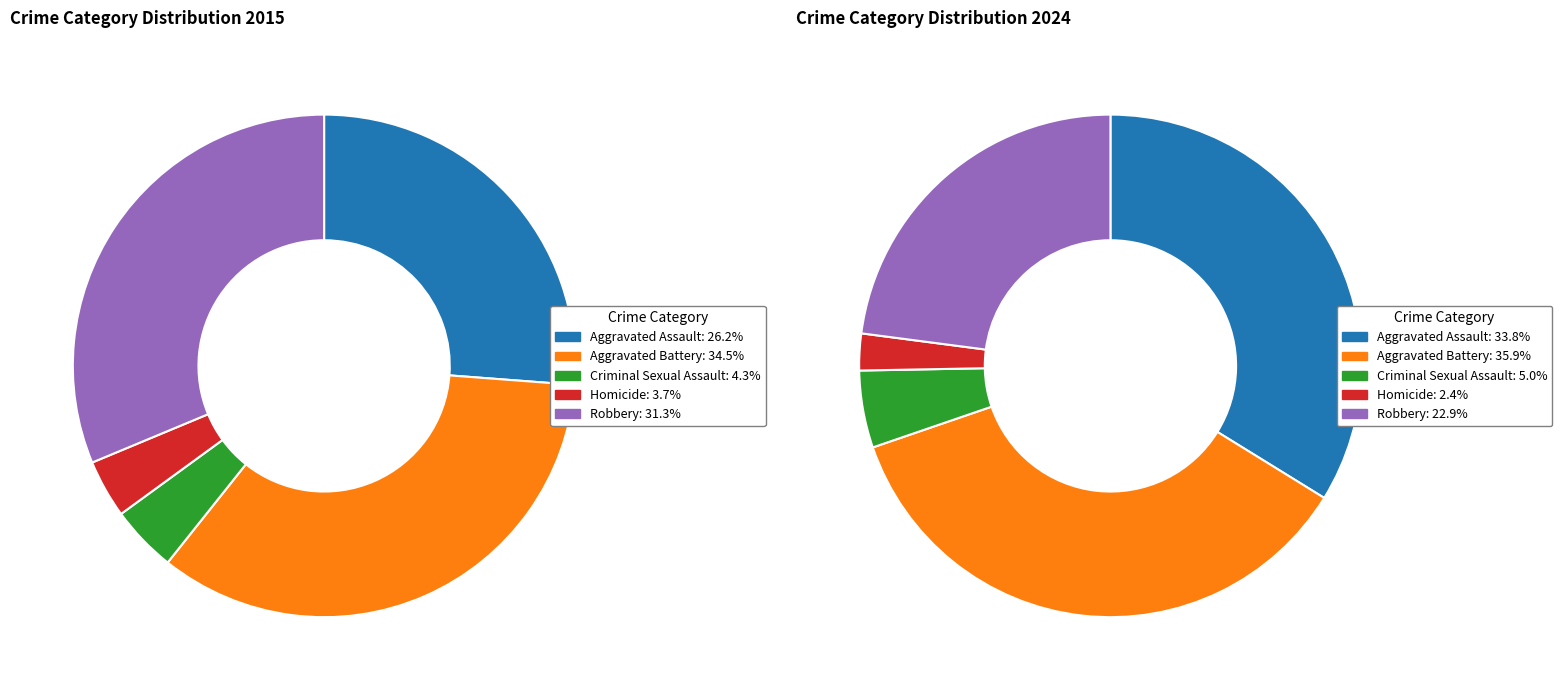

To the nearest percent, what portion does values_2024 represent?

34%